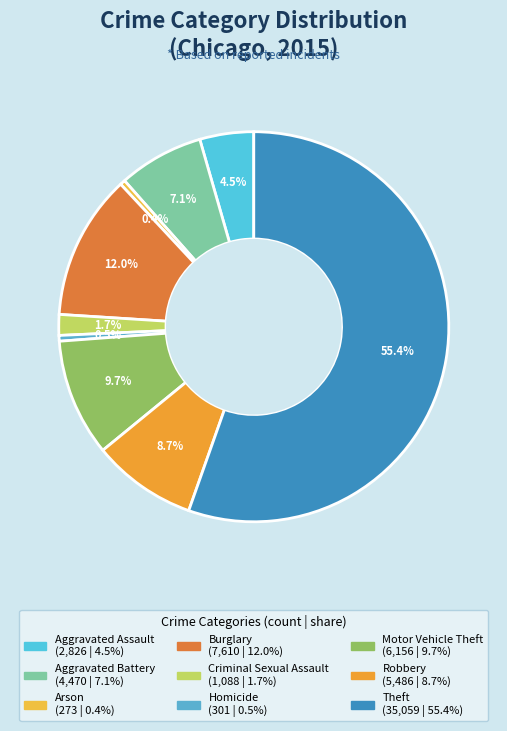

Between Theft and Criminal Sexual Assault, which is larger?

Theft